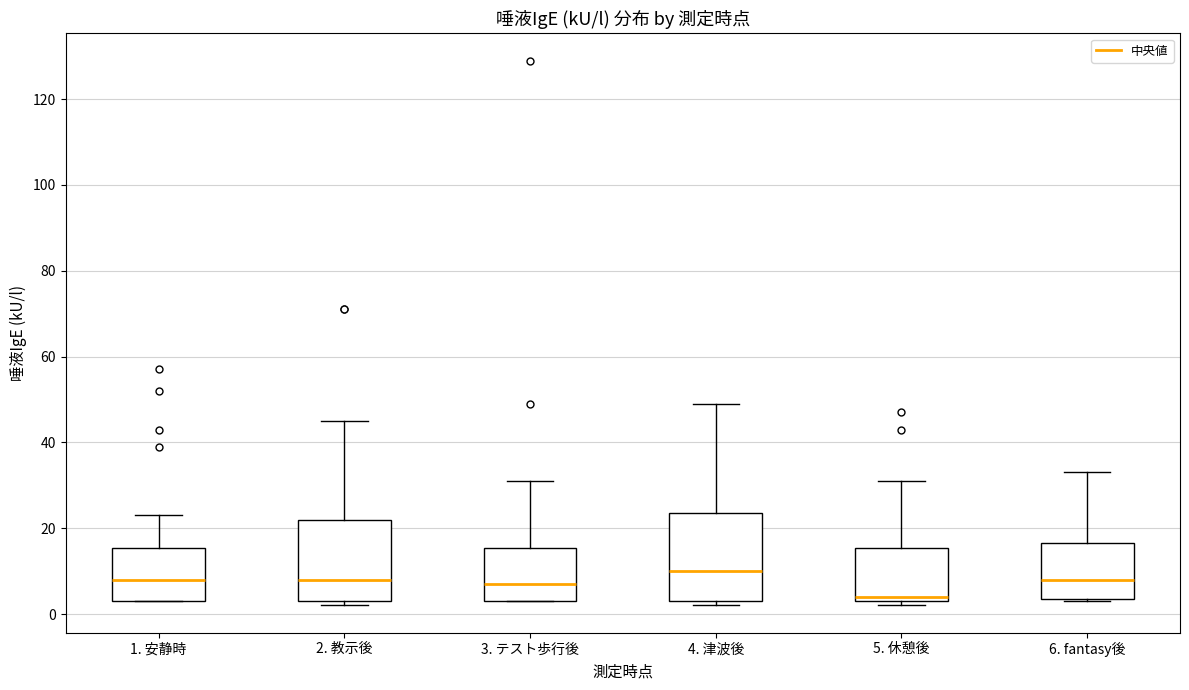

Which box has the highest median line?

4. 津波後